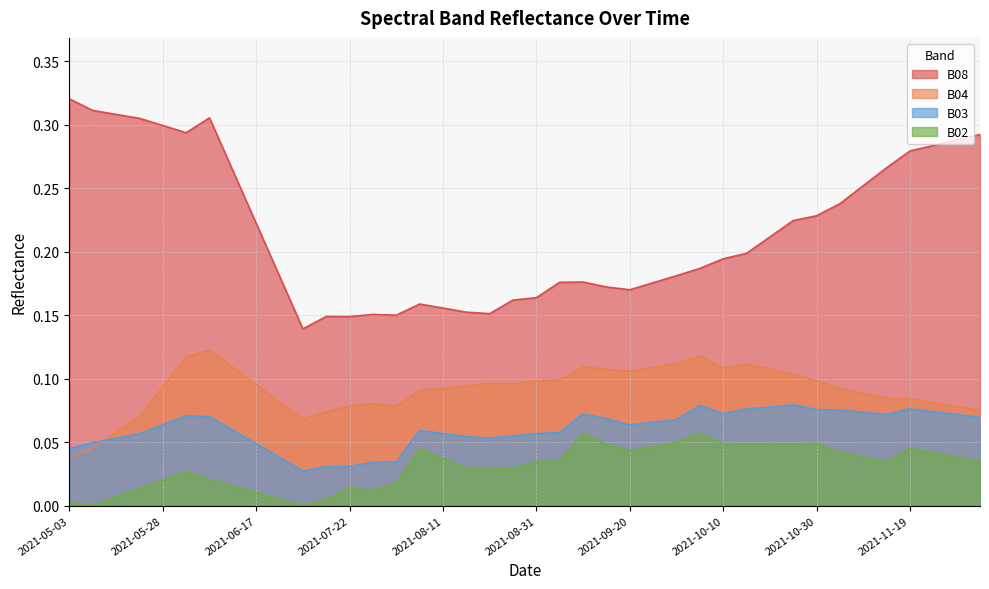

What is the value of the B08 point at the 24th from the left?

0.2